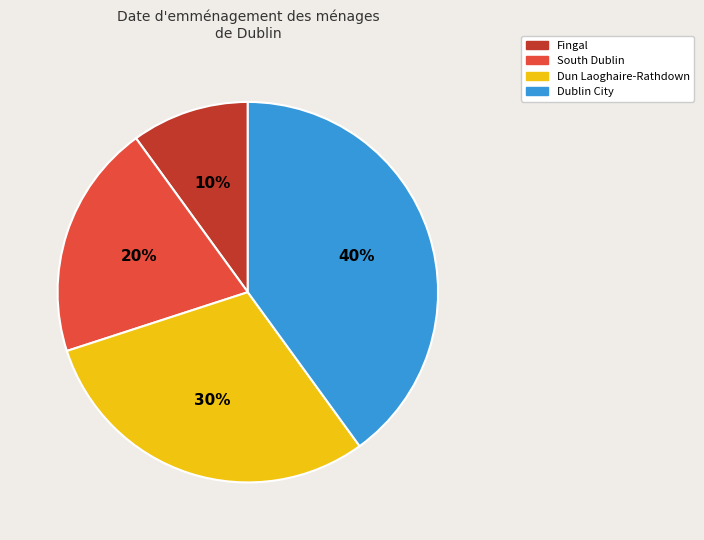

The Fingal slice represents 10% of the pie. True or false?

True